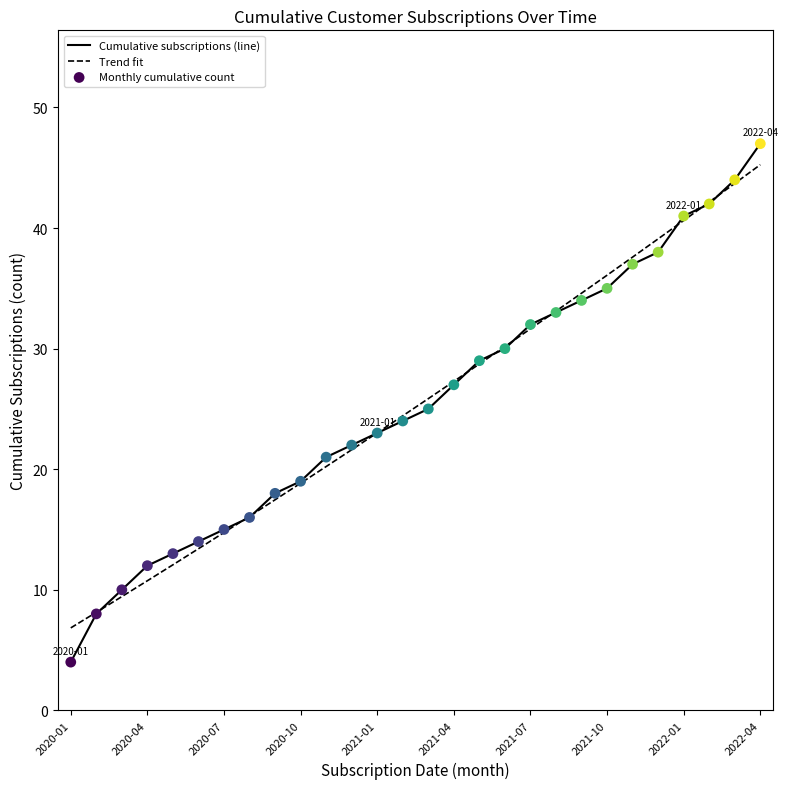

Which series has the widest spread of values?

Cumulative subscriptions (line)